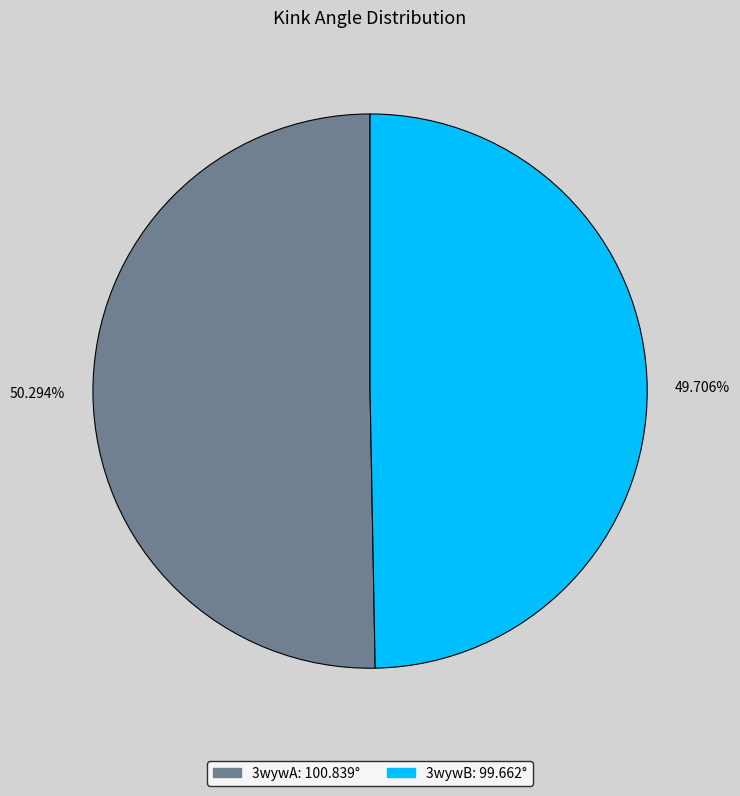

What is the smallest slice in the pie chart?

3wywB